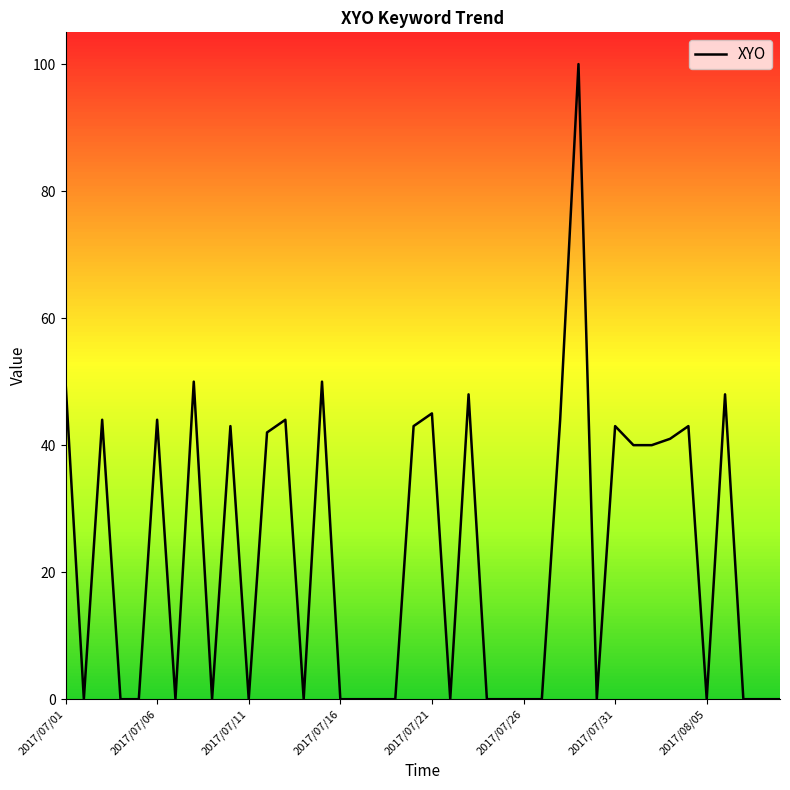

What is the maximum value shown in the chart?

100